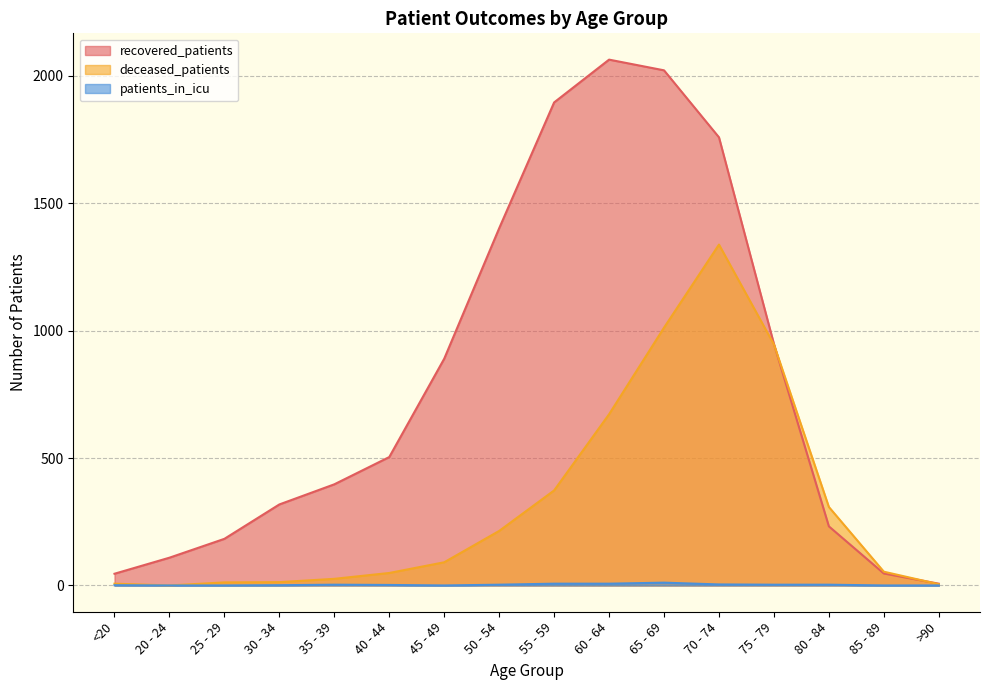

Reading left to right, what are all the values shown in this chart?

recovered_patients: 46	109	183	318	397	504	890	1402	1896	2064	2022	1759	948	232	47	7
deceased_patients: 7	0	12	13	26	49	91	214	373	672	1012	1338	946	308	54	5
patients_in_icu: 1	0	0	1	3	2	0	3	7	7	11	4	3	3	0	0